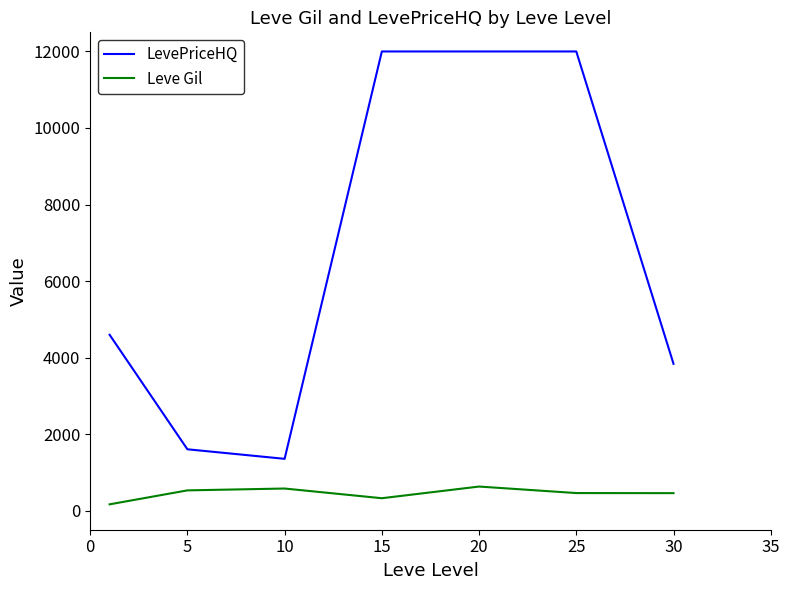

What is the difference between the maximum and minimum values in the LevePriceHQ series?

10647.1